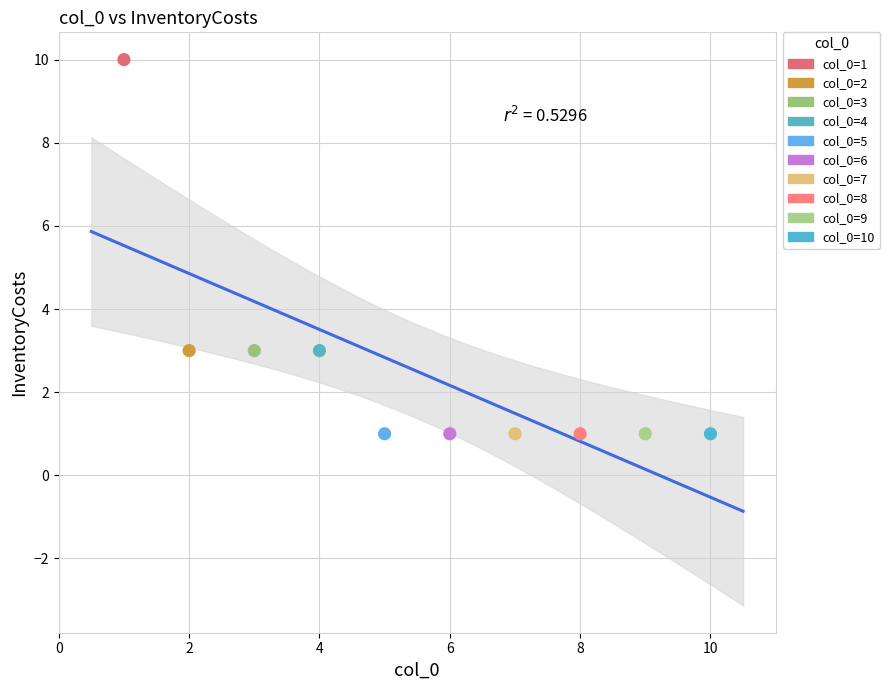

What are all the series names shown in the legend?

col_0=1, col_0=2, col_0=3, col_0=4, col_0=5, col_0=6, col_0=7, col_0=8, col_0=9, col_0=10